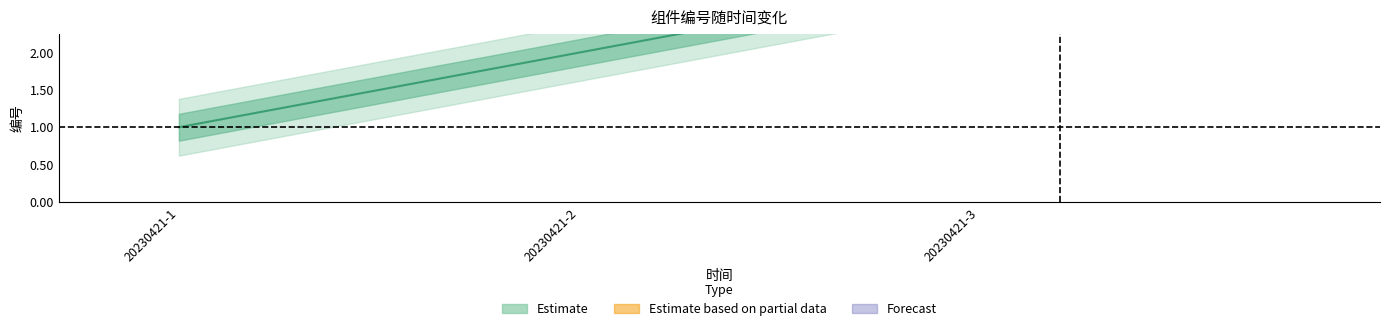

List the labels in order of value, largest first.

20230421-3, 20230421-2, 20230421-1